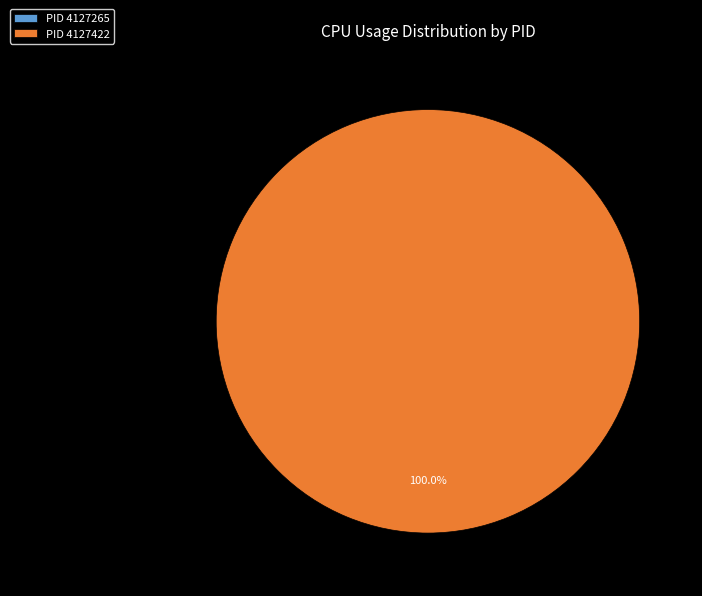

Count the number of slices in the pie.

2